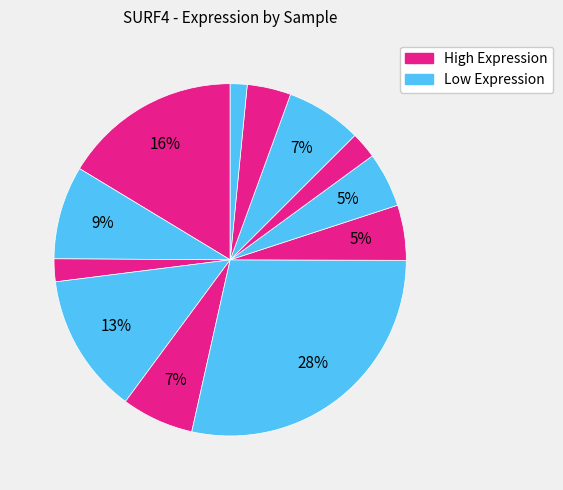

Count the number of slices in the pie.

12